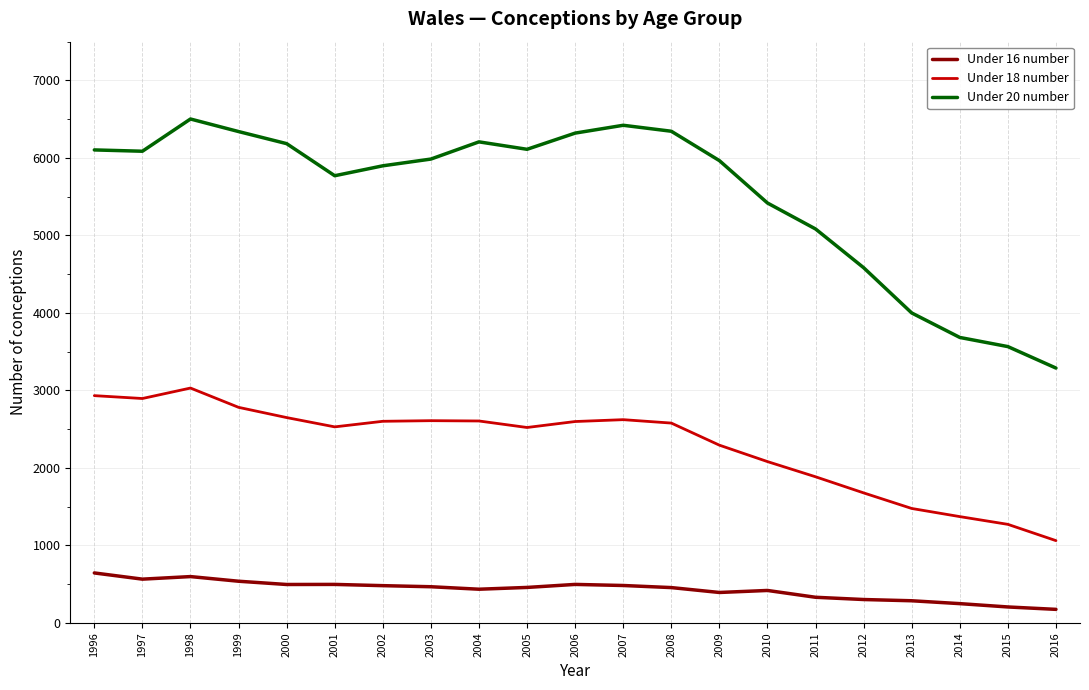

True or false: Under 16 number and Under 20 number cross at least once.

False